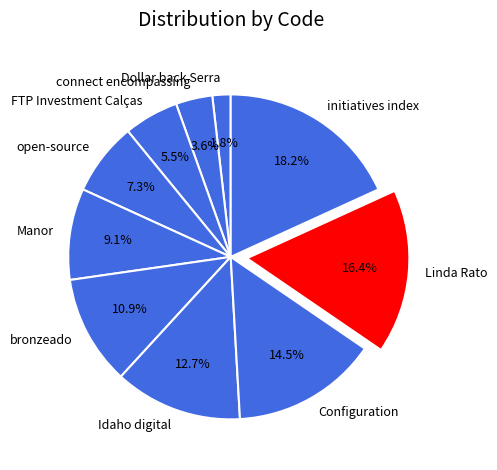

True or false: connect encompassing accounts for 11% of the total.

False